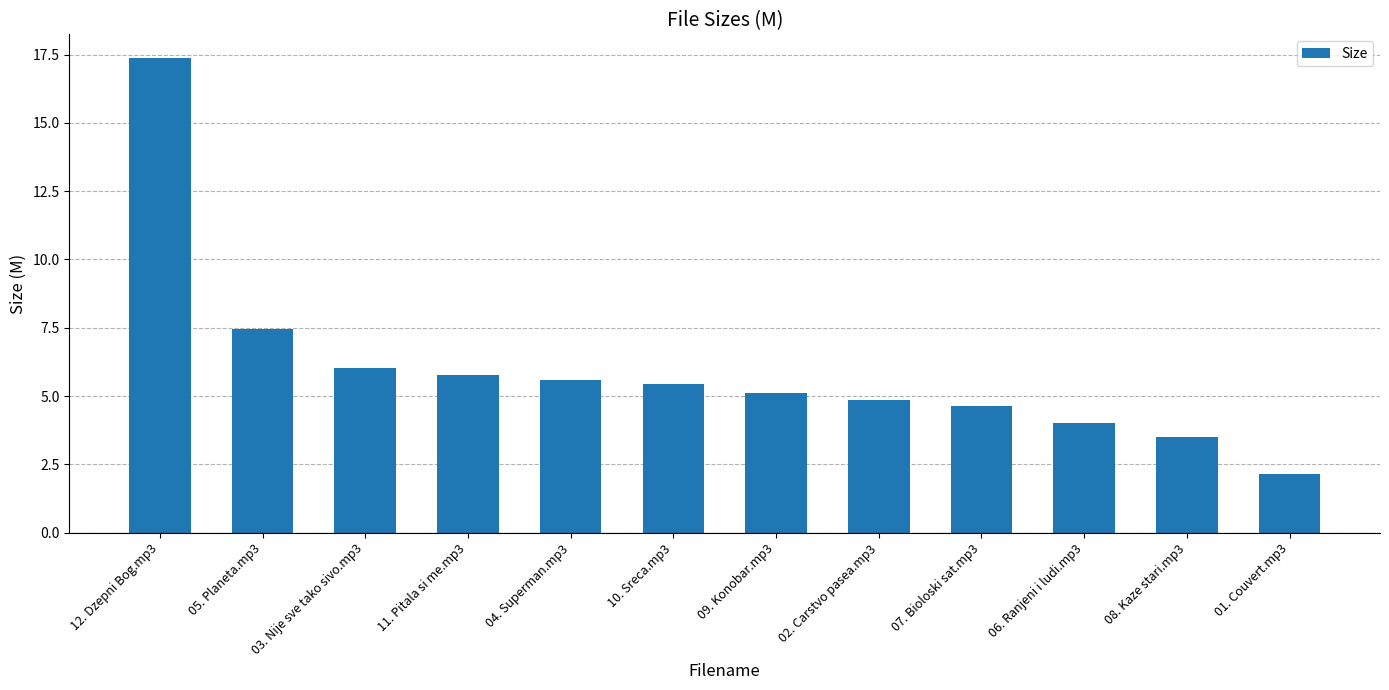

Which label corresponds to the smallest value in the chart?

01. Couvert.mp3